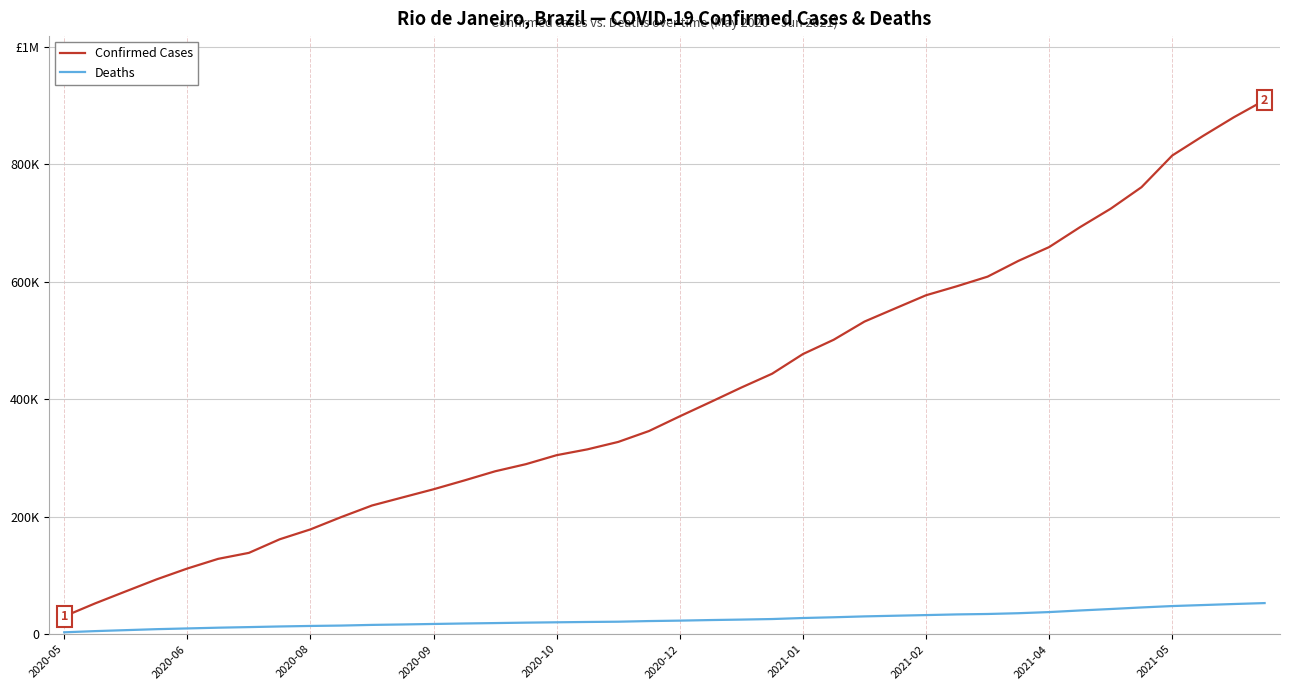

Does the chart have visible grid lines?

Yes